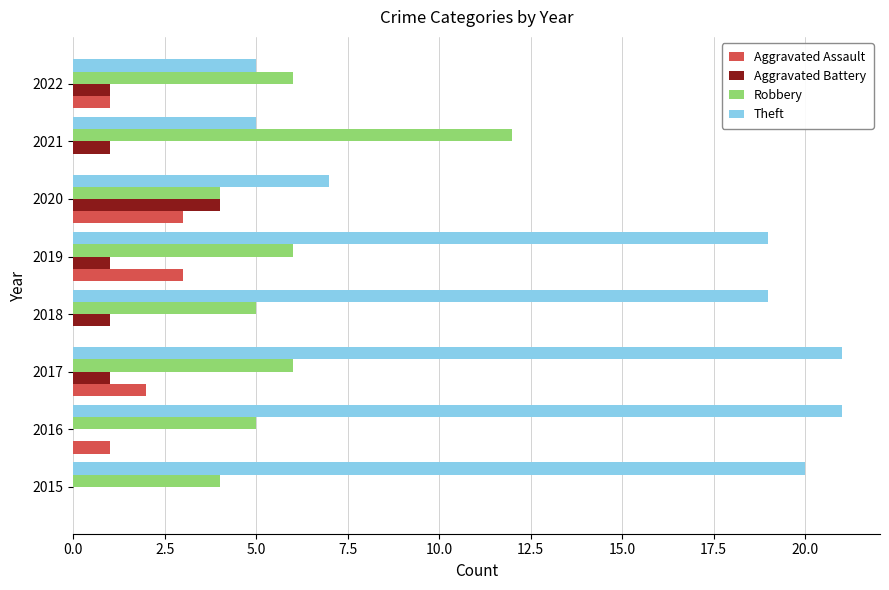

What is the greatest value displayed?

21